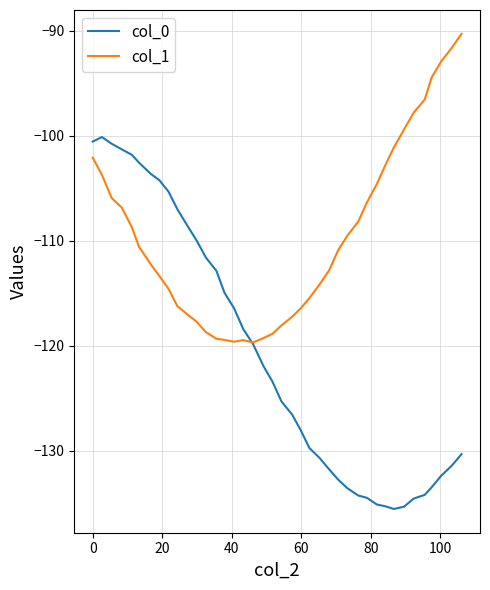

Which series has the largest range (max minus min)?

col_0